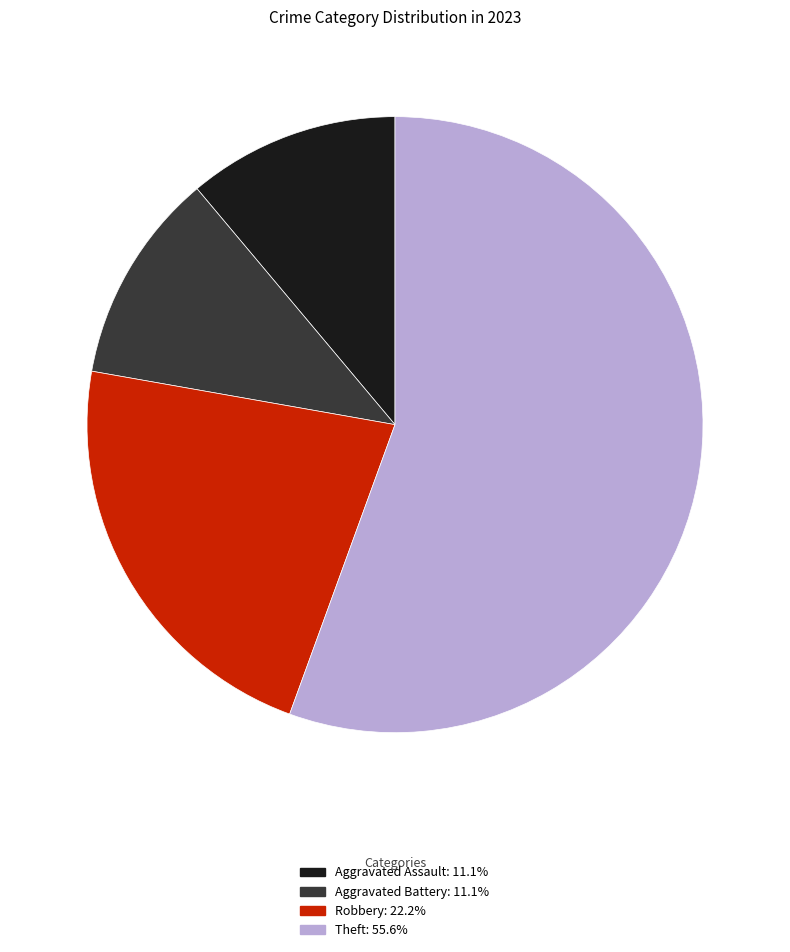

Is it true that Aggravated Assault is 11% of the pie?

True